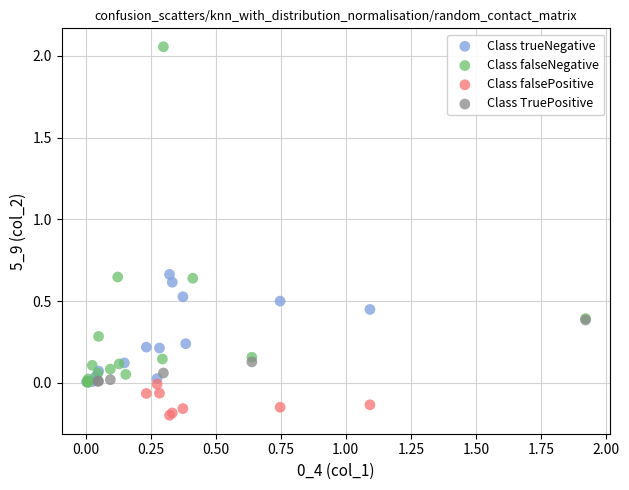

Which series has the largest Y range (max minus min)?

Class falseNegative